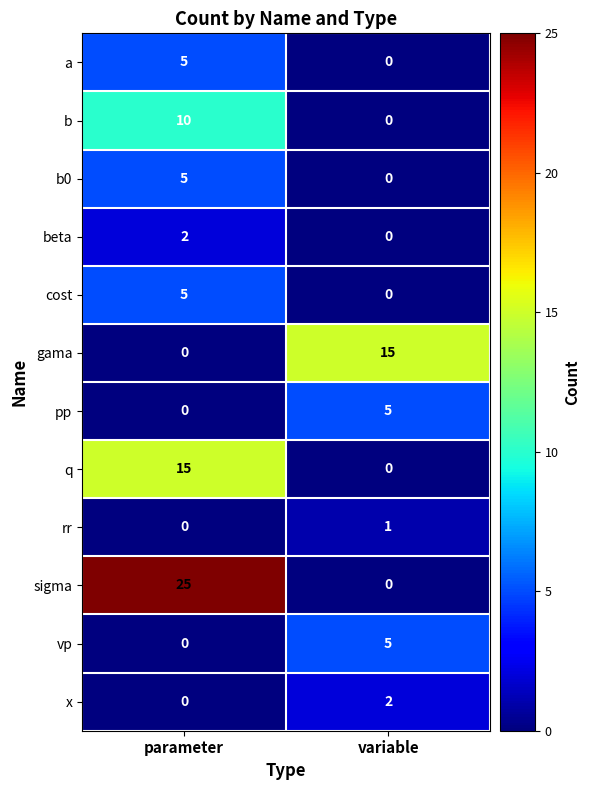

What is the sum of the pp values at variable and parameter?

5